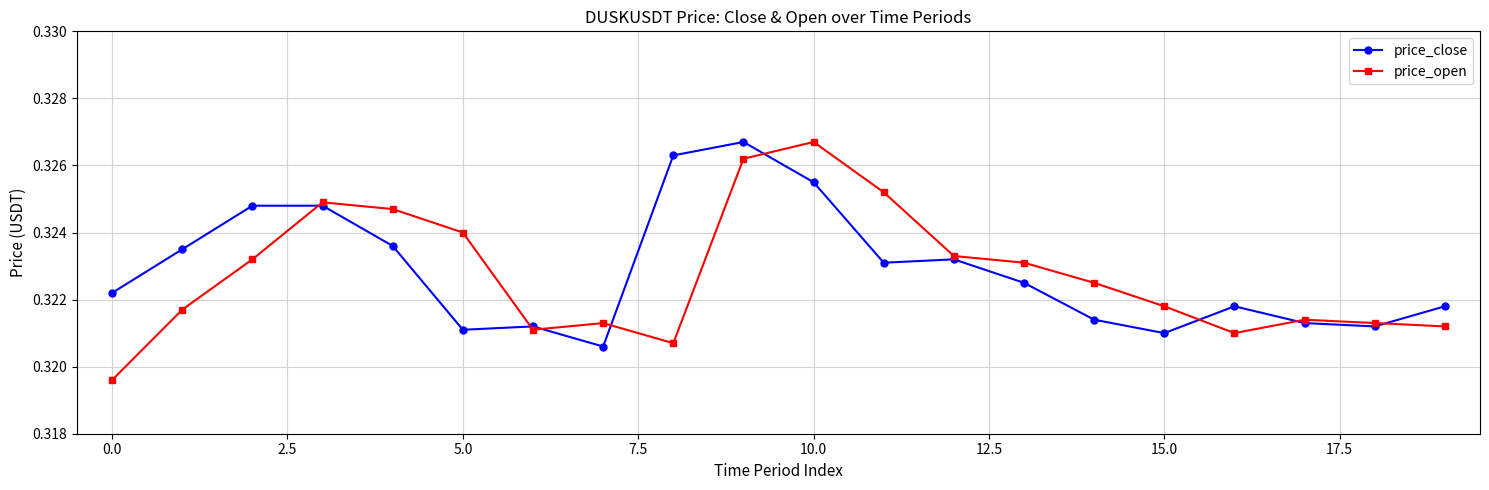

Which series has the largest range (max minus min)?

price_open